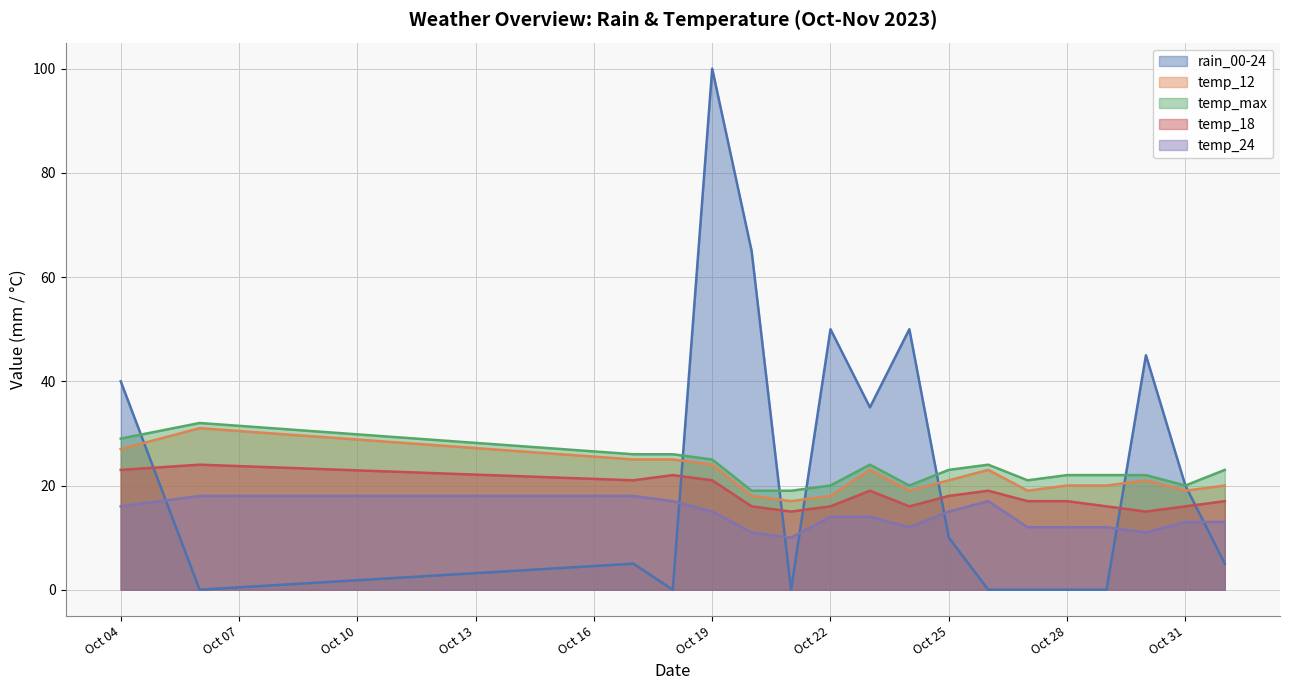

What is the sum of the temp_24 values at 2023-10-30 and 2023-10-24?

23